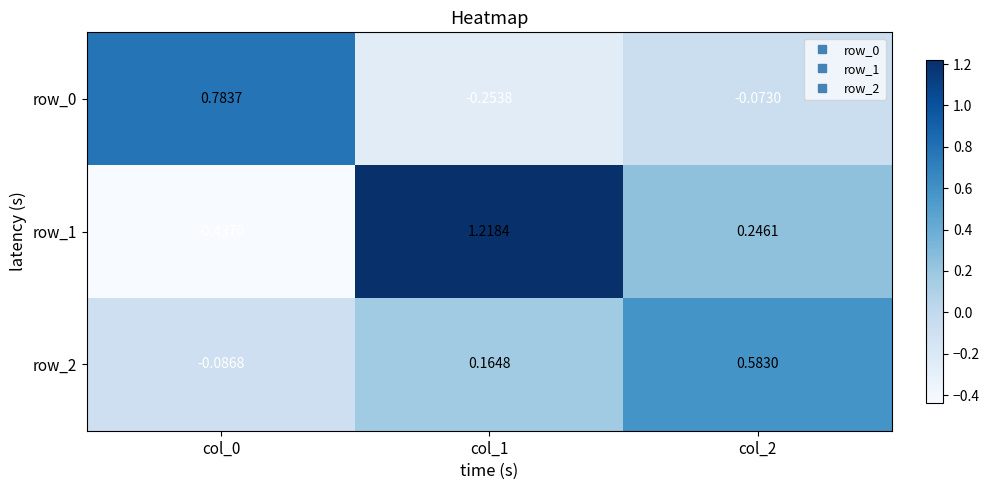

Is it true that row_2 equals 1.0 at col_2?

False